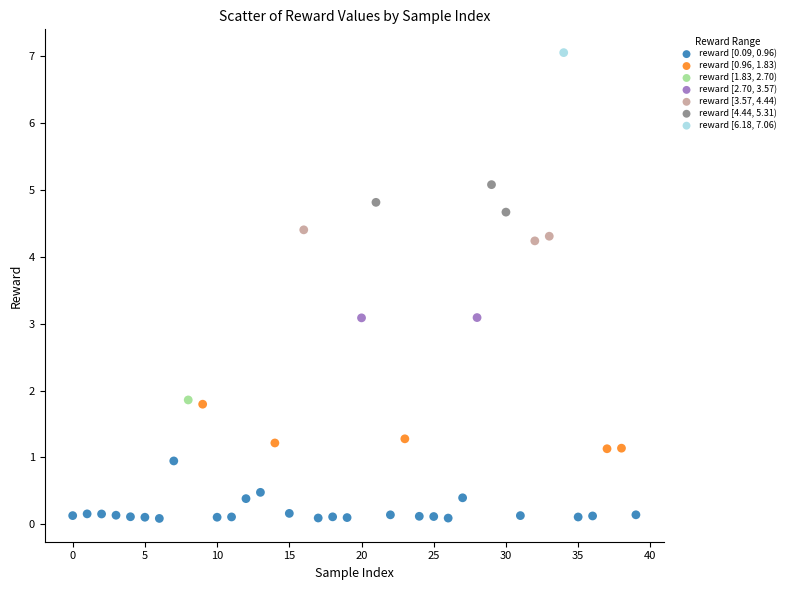

What are all the series names shown in the legend?

reward [0.09, 0.96), reward [0.96, 1.83), reward [1.83, 2.70), reward [2.70, 3.57), reward [3.57, 4.44), reward [4.44, 5.31), reward [6.18, 7.06)